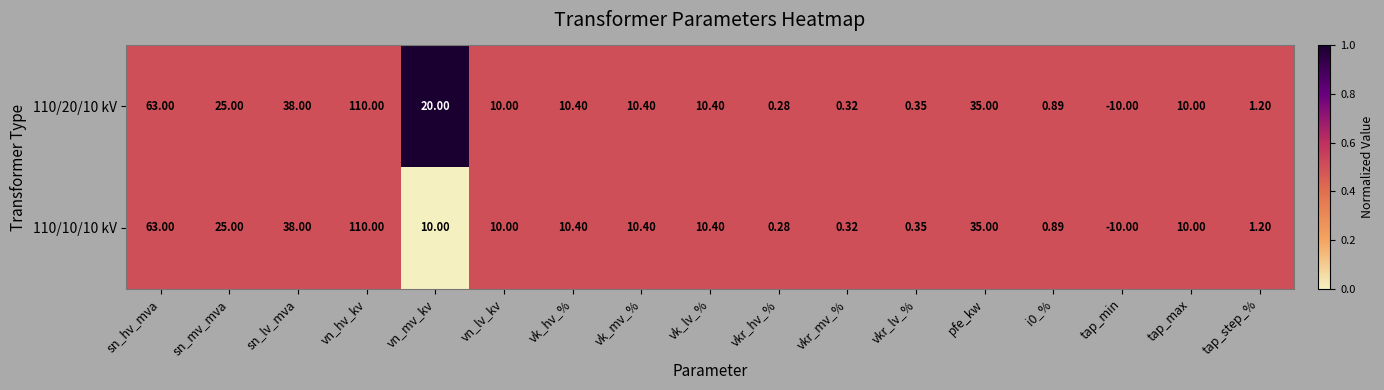

At which category is the sum across all series the highest?

vn_hv_kv